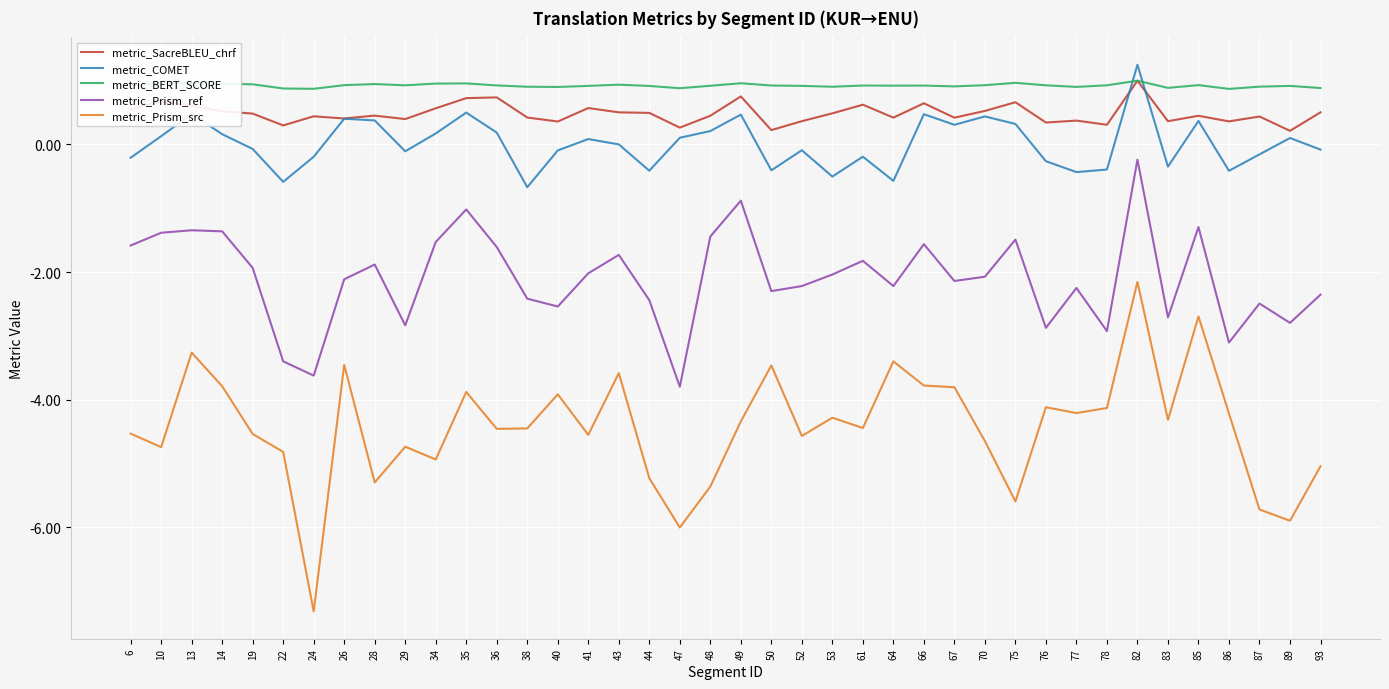

Which series has the widest spread of values?

metric_Prism_src